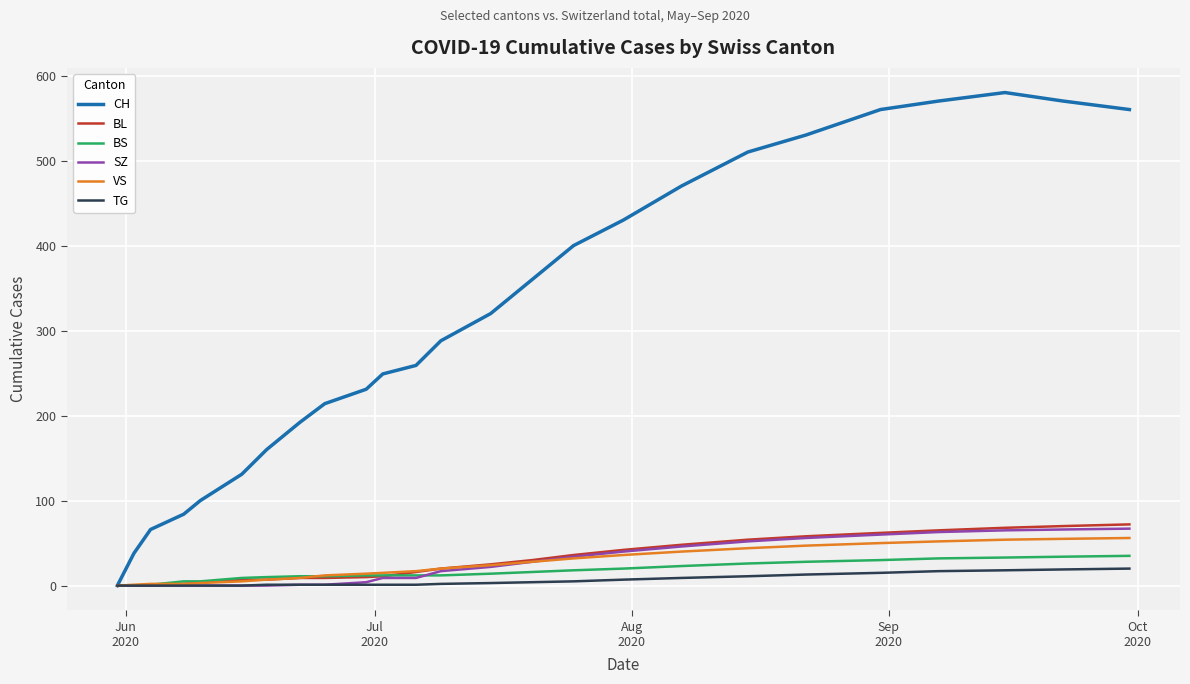

What is the maximum value for BL?

72